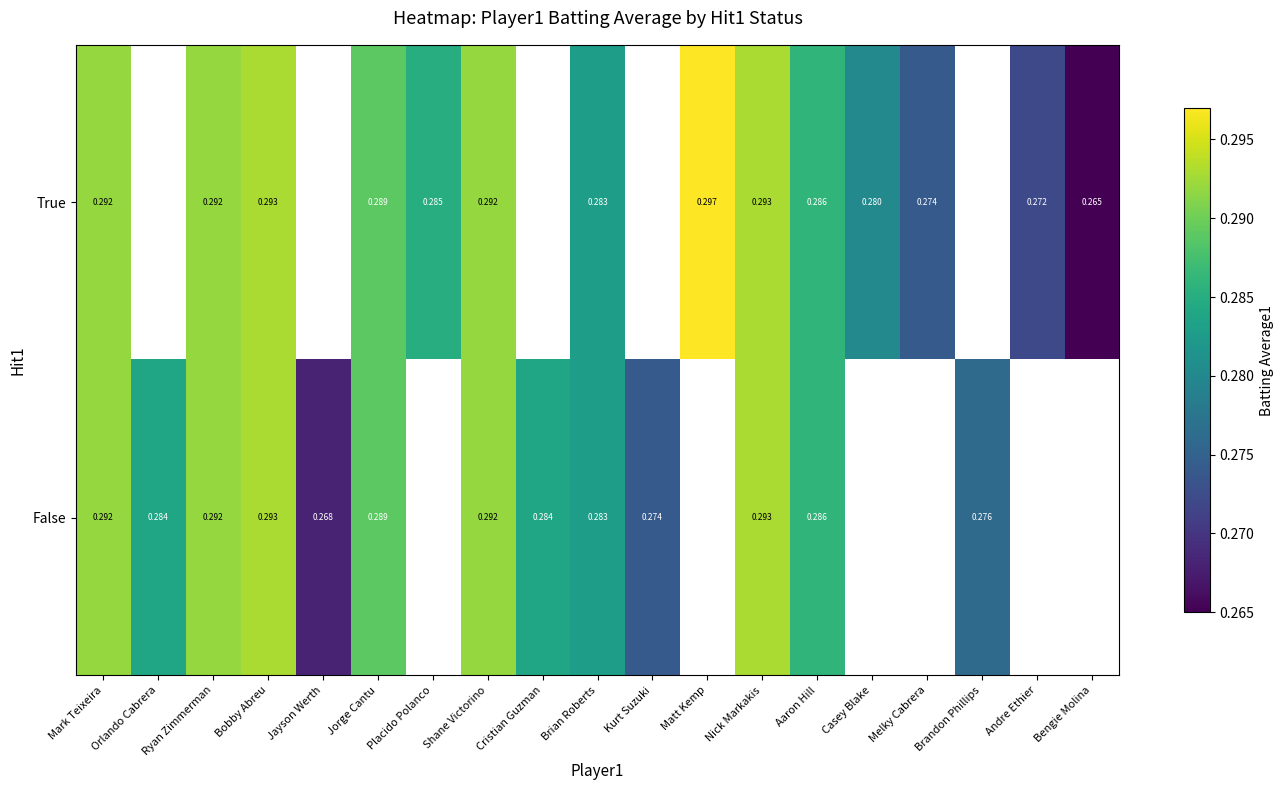

True or false: True has a value of 0.5 at Aaron Hill.

False